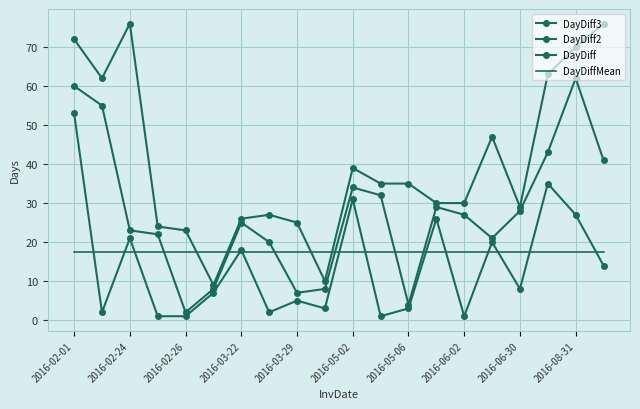

True or false: DayDiff and DayDiff3 intersect in this chart.

False